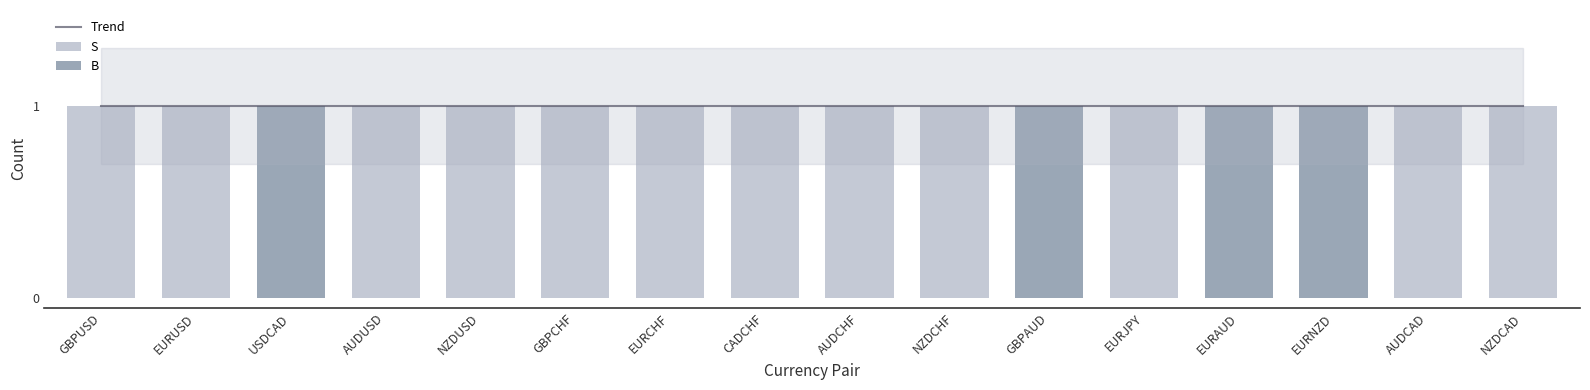

What are all the series names shown in the legend?

Trend, S, B